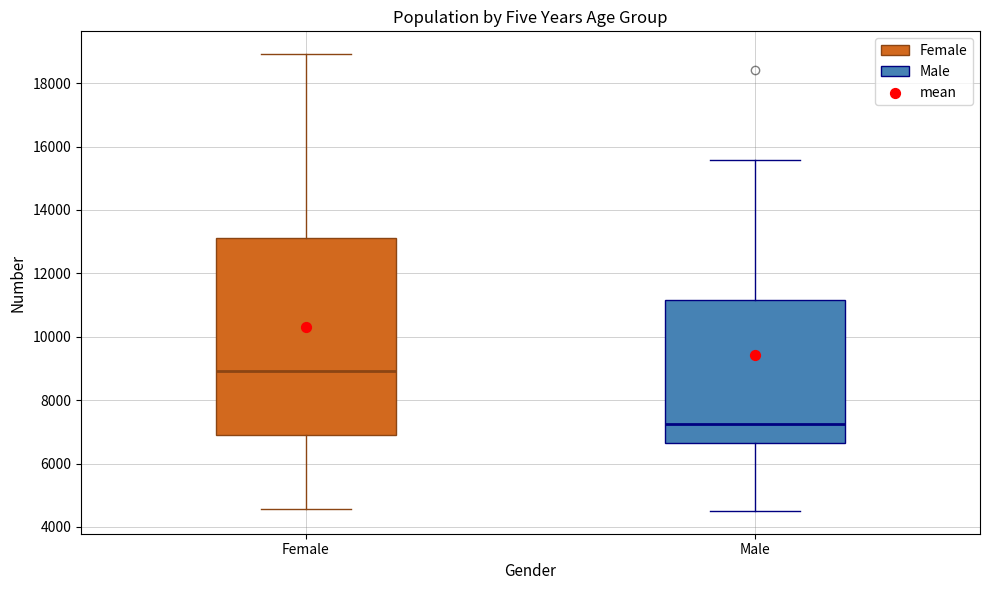

Reading left to right, read every box against the y-axis: the position of its median line, the range the box covers, and the ends of its whiskers. The values are not printed on the chart, so give them approximately, as read against the axis.

Female: median 9000, box 6800 to 13200, whiskers 4600 to 19000
Male: median 7200, box 6600 to 11200, whiskers 4600 to 15600